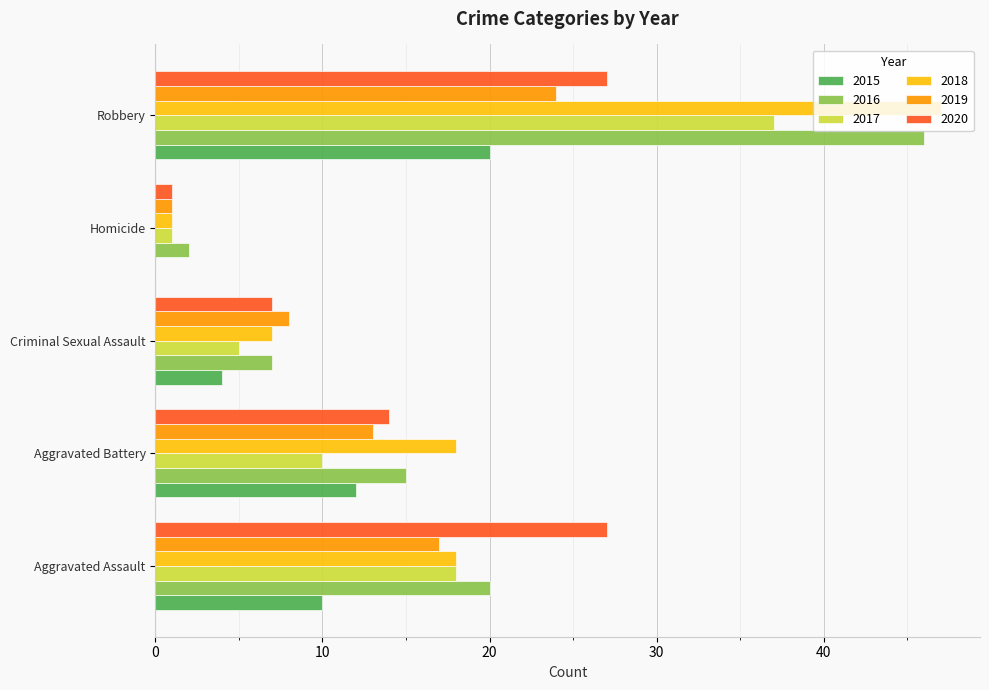

At which label does 2019 reach its peak?

Robbery